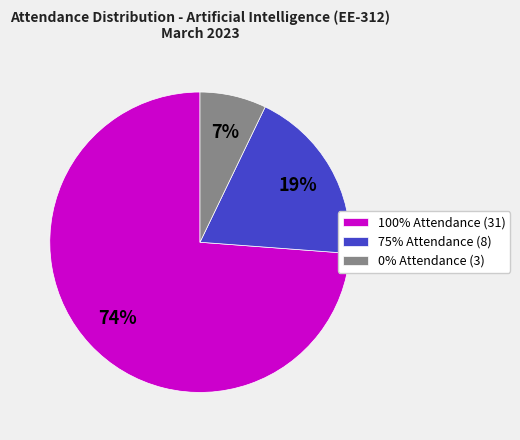

Rank the categories by value from highest to lowest.

100% Attendance, 75% Attendance, 0% Attendance